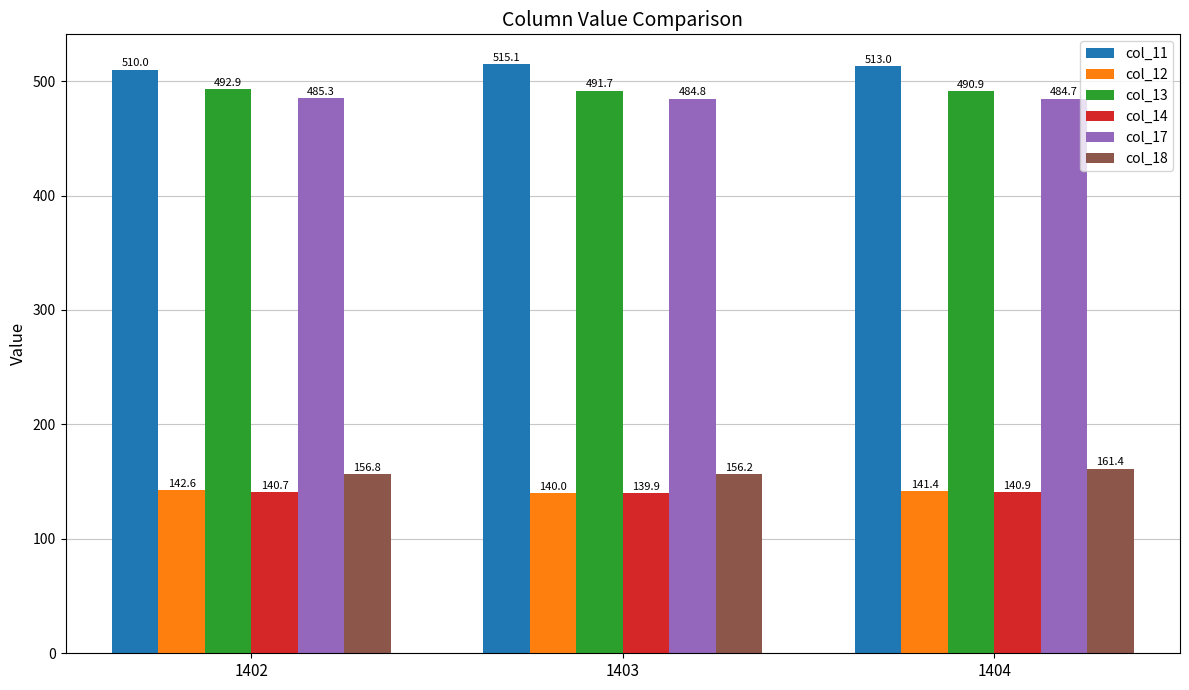

How many series are shown in this chart?

6